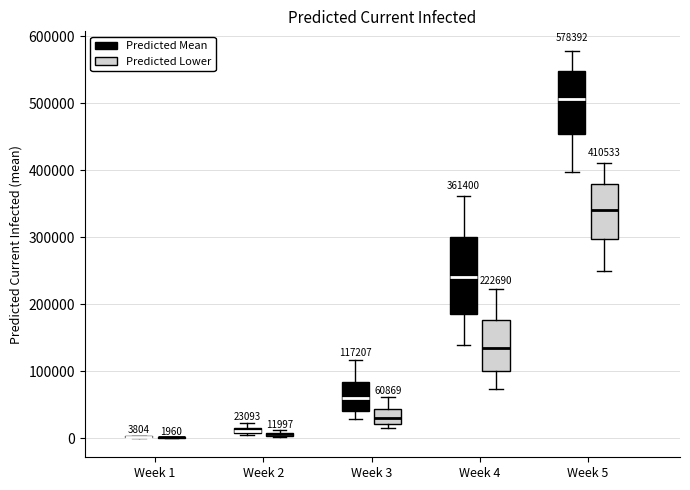

Comparing the boxes themselves (not the whiskers), which one is the tallest?

Week 4 (Predicted Mean)